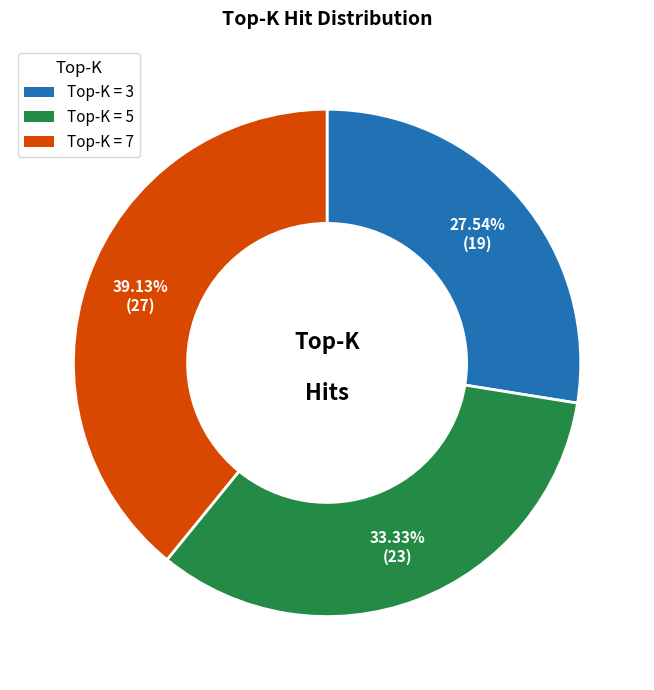

Count the number of slices in the pie.

3